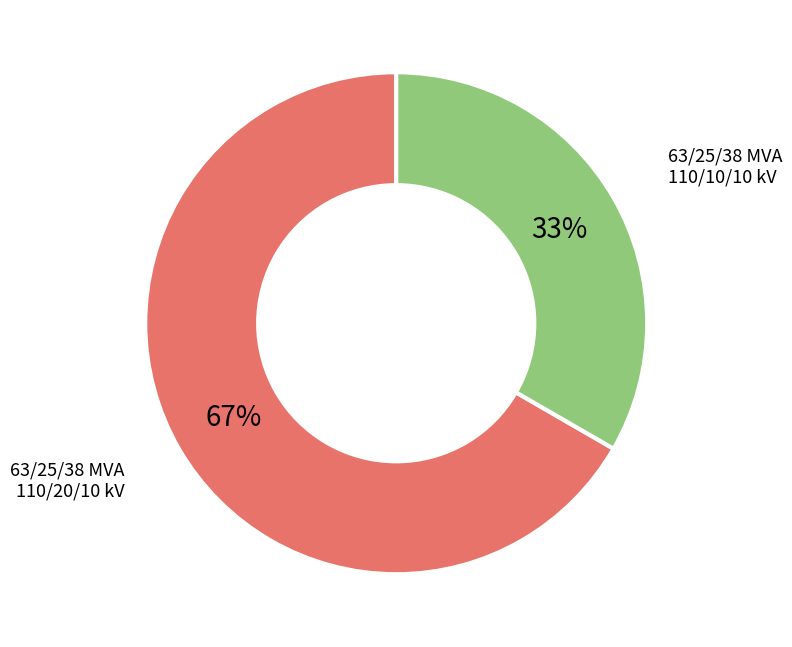

Does 63/25/38 MVA 110/20/10 kV represent more than half of the total?

Yes